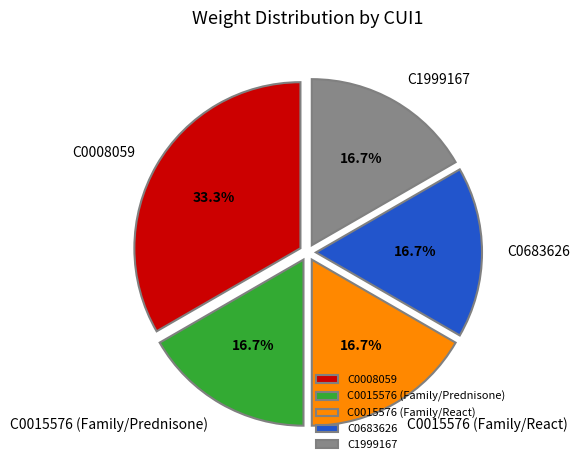

True or false: C0683626 accounts for 9% of the total.

False